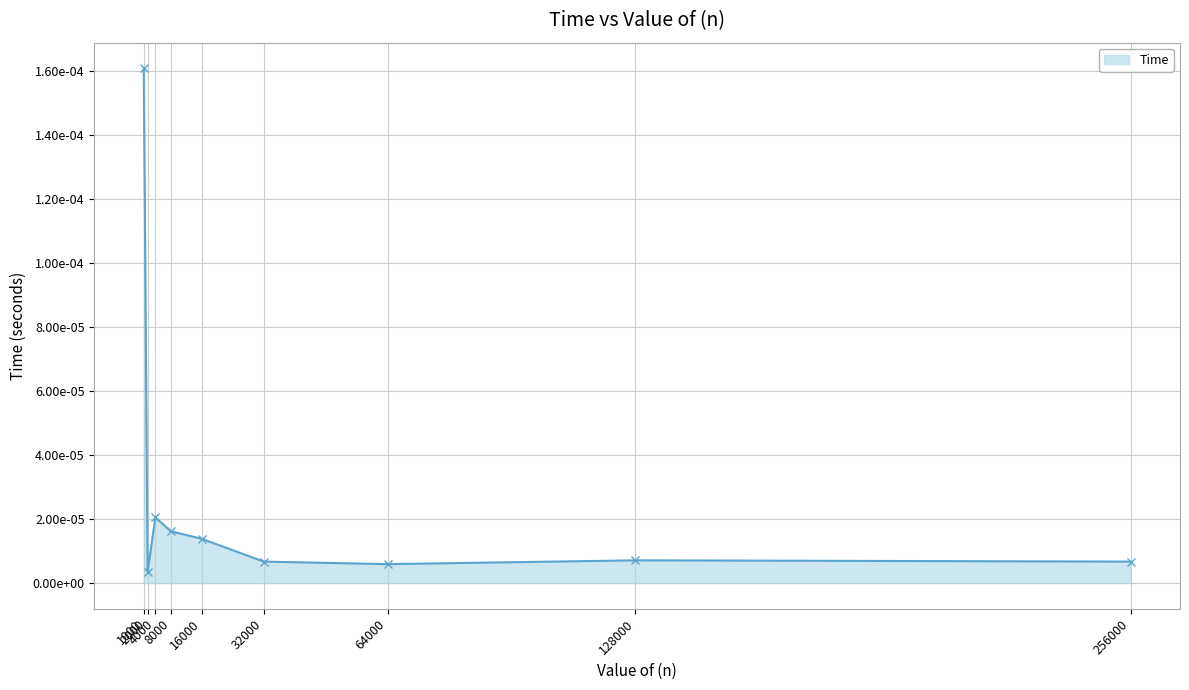

Where is the first local maximum?

4000